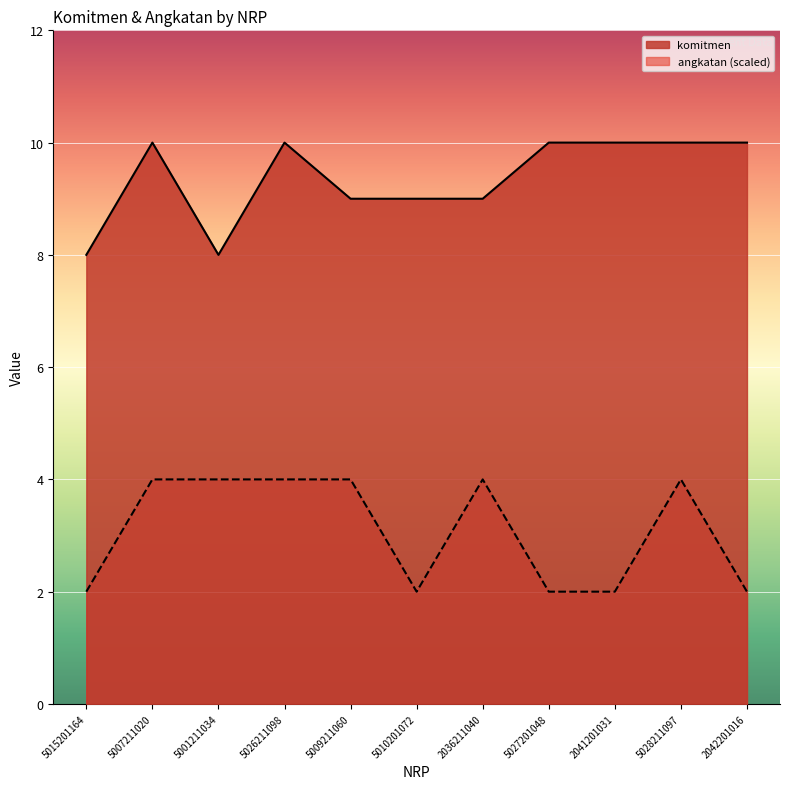

What is the lowest value of the komitmen series?

8